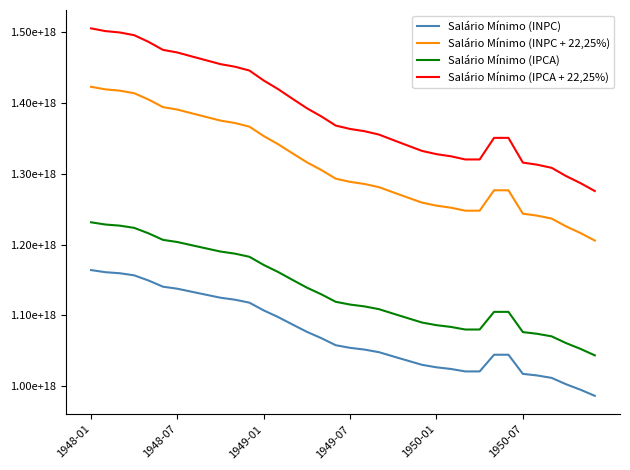

What are all the series names shown in the legend?

Salário Mínimo (INPC), Salário Mínimo (INPC + 22,25%), Salário Mínimo (IPCA), Salário Mínimo (IPCA + 22,25%)